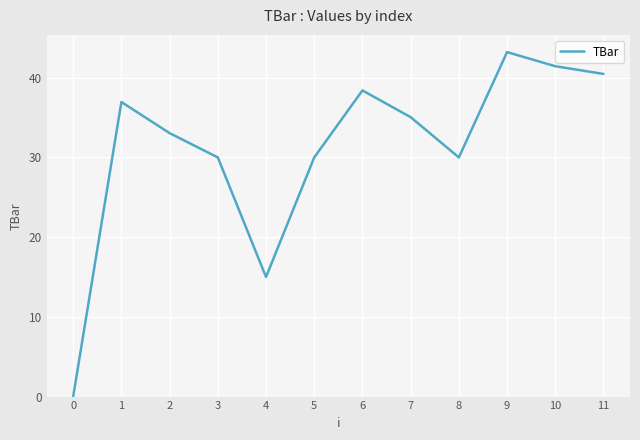

At which category does the chart reach its peak across all series?

9